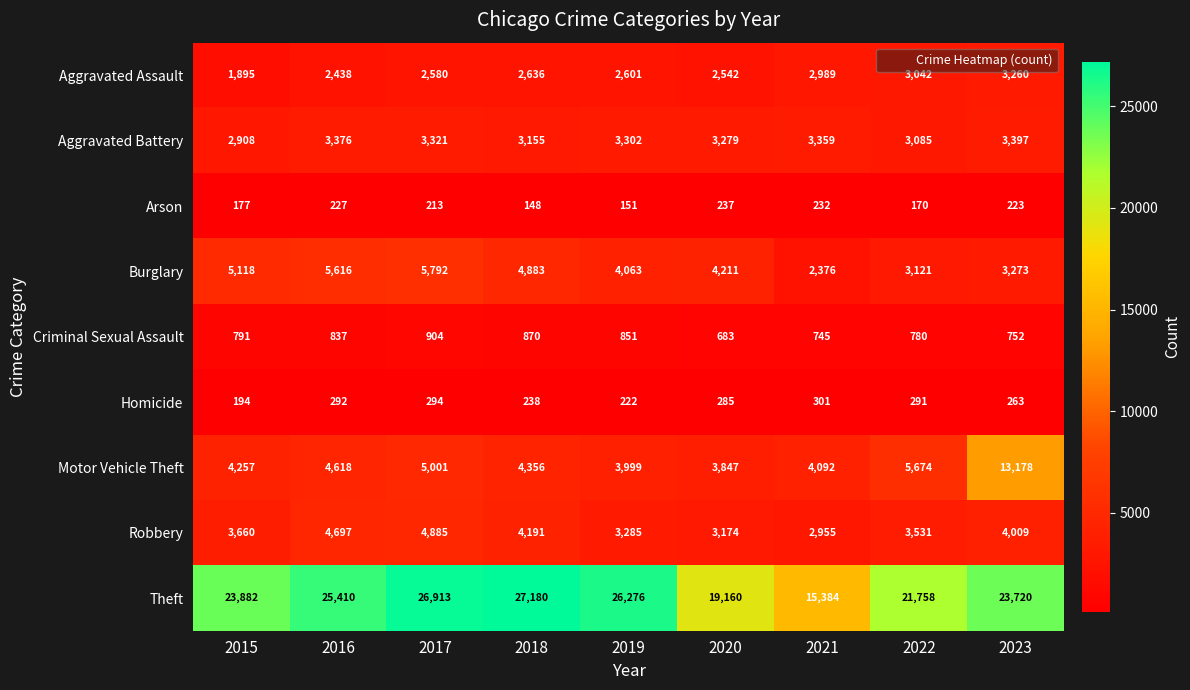

What is the total value across all series at 2019?

44750